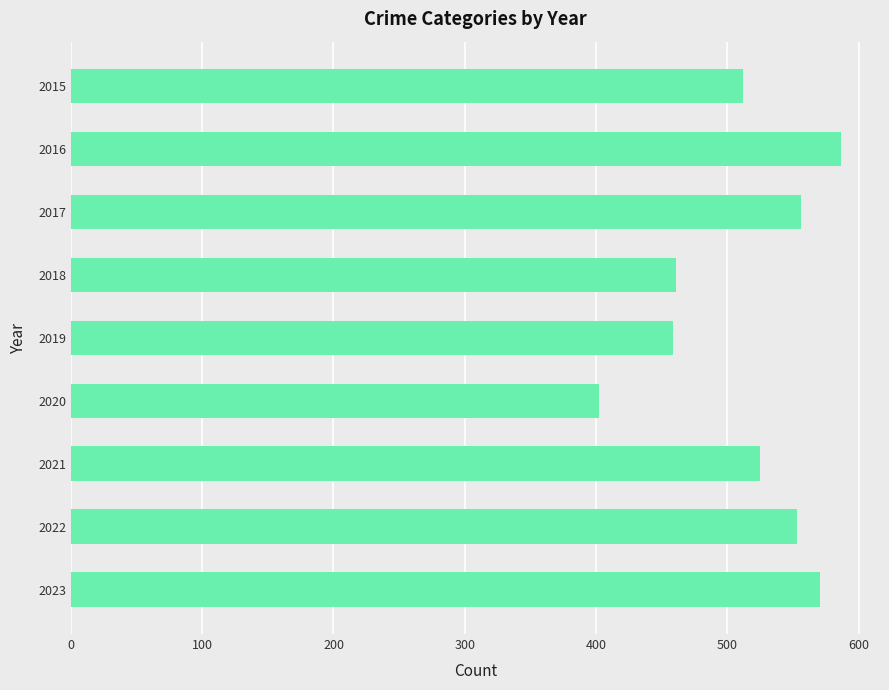

What is the value of the 9th bar from the top?

571